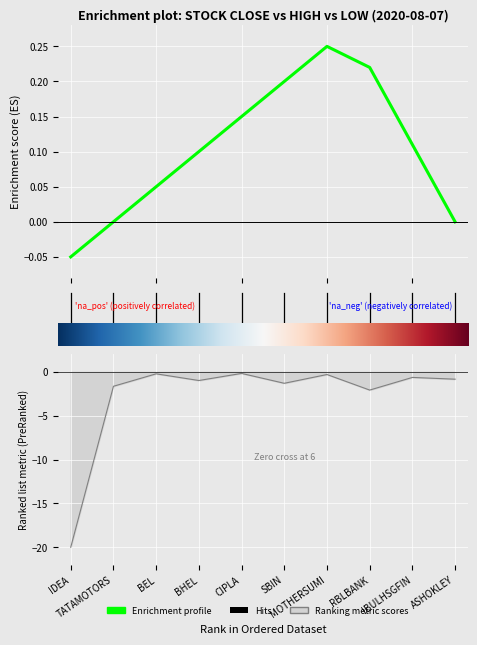

True or false: the data shows -0.1 at IDEA.

False